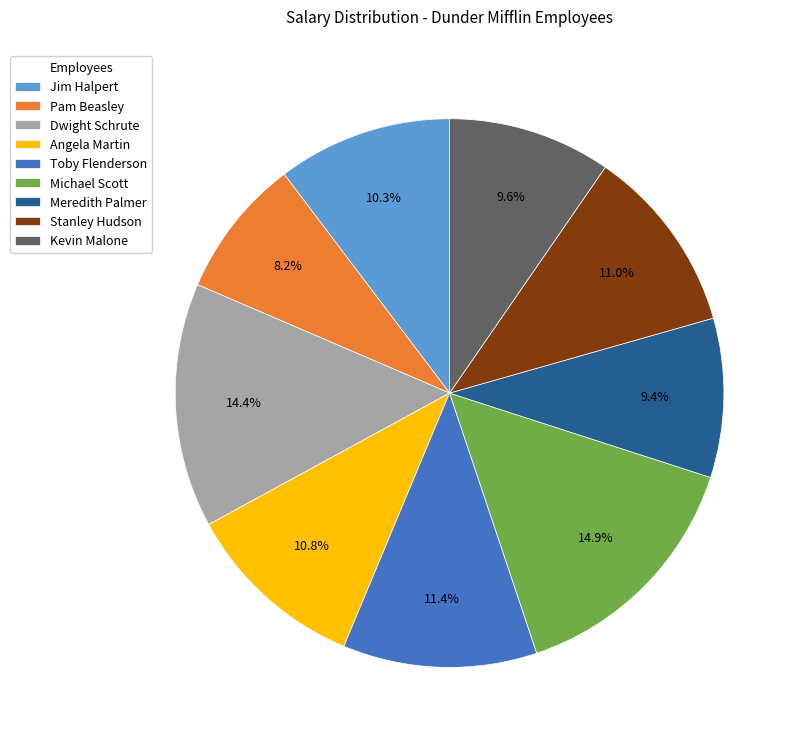

Combined, do Michael Scott and Kevin Malone account for over 50%?

No